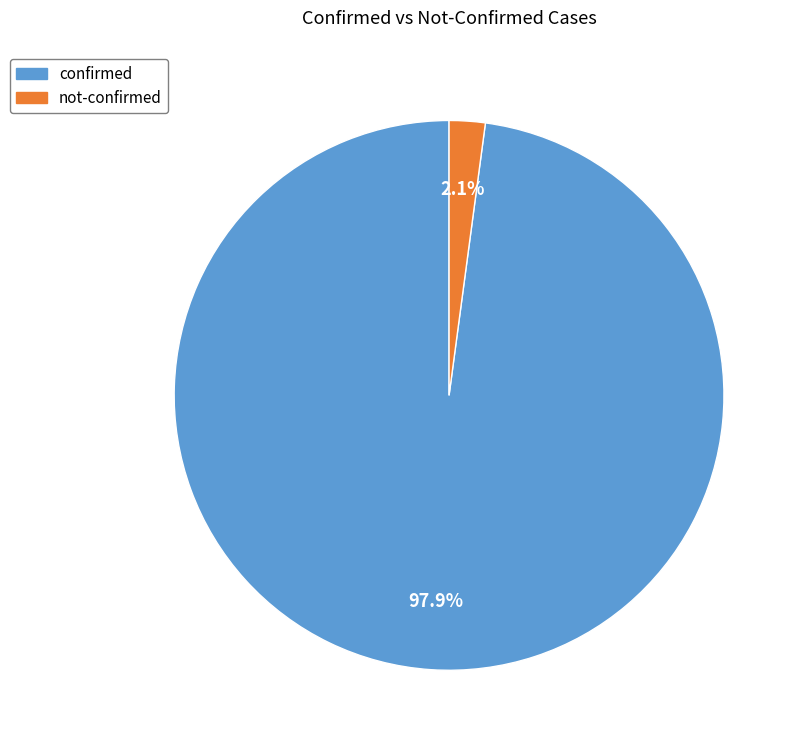

What is the total percentage of not-confirmed and confirmed?

100.0%